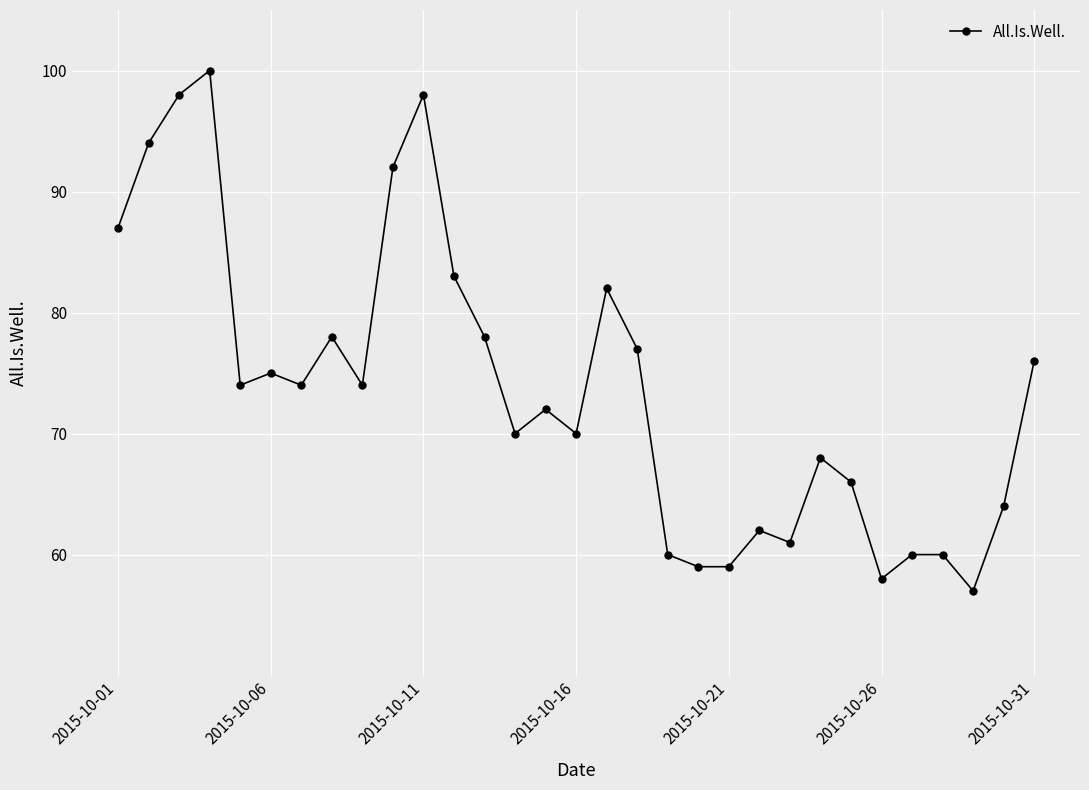

True or false: there are more than 1 points higher than both neighbors.

True